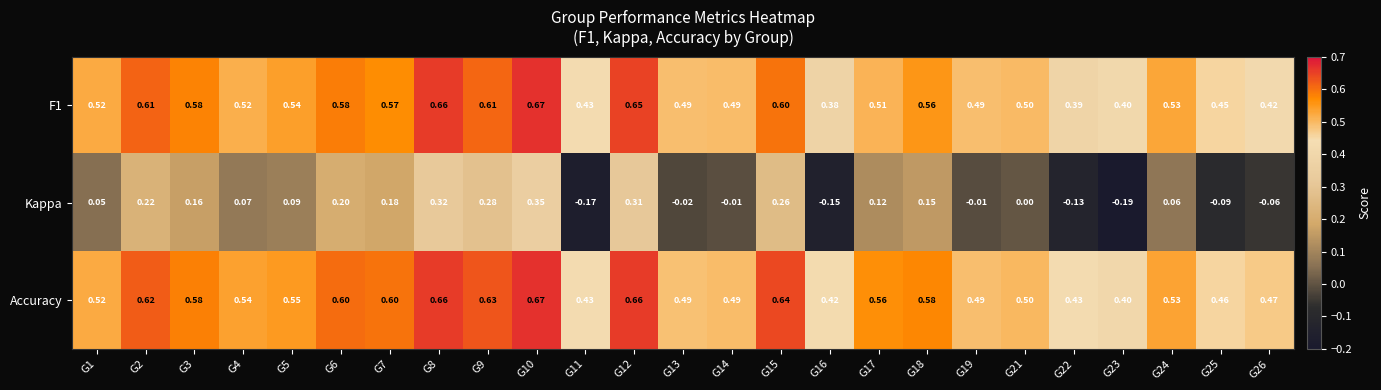

At which category is the sum across all series the highest?

G10